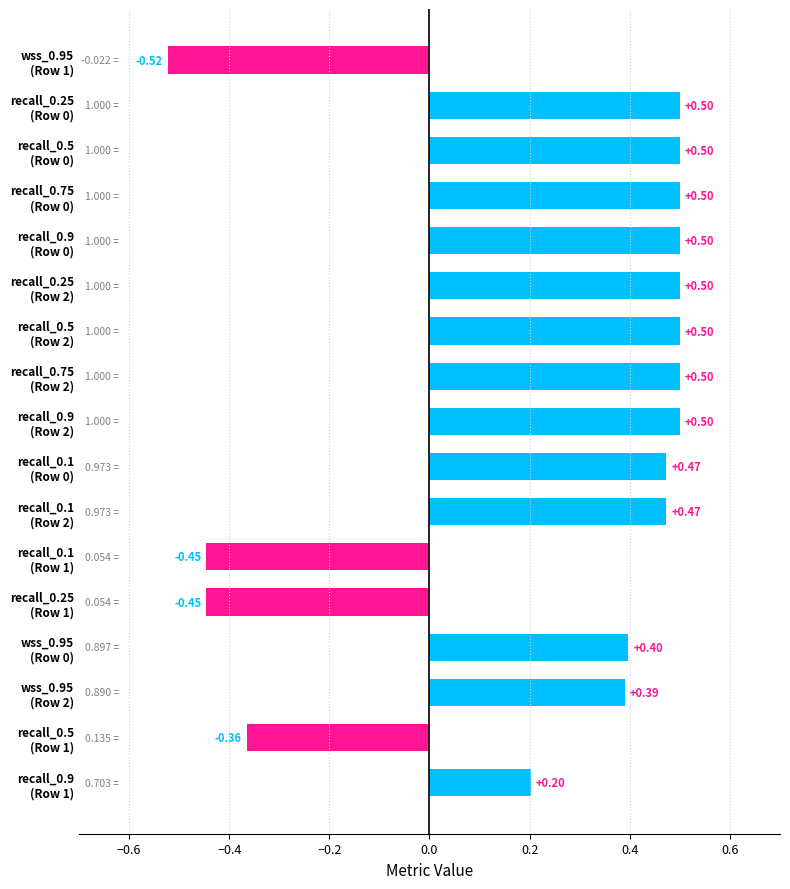

What is the sum of all values?

4.2